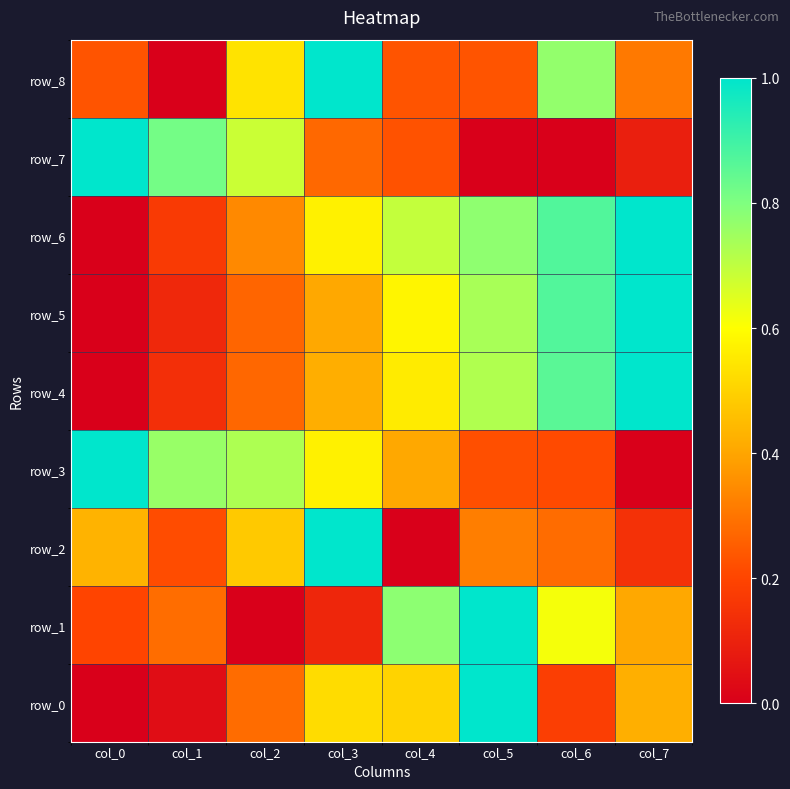

Which series has the largest range (max minus min)?

row_0